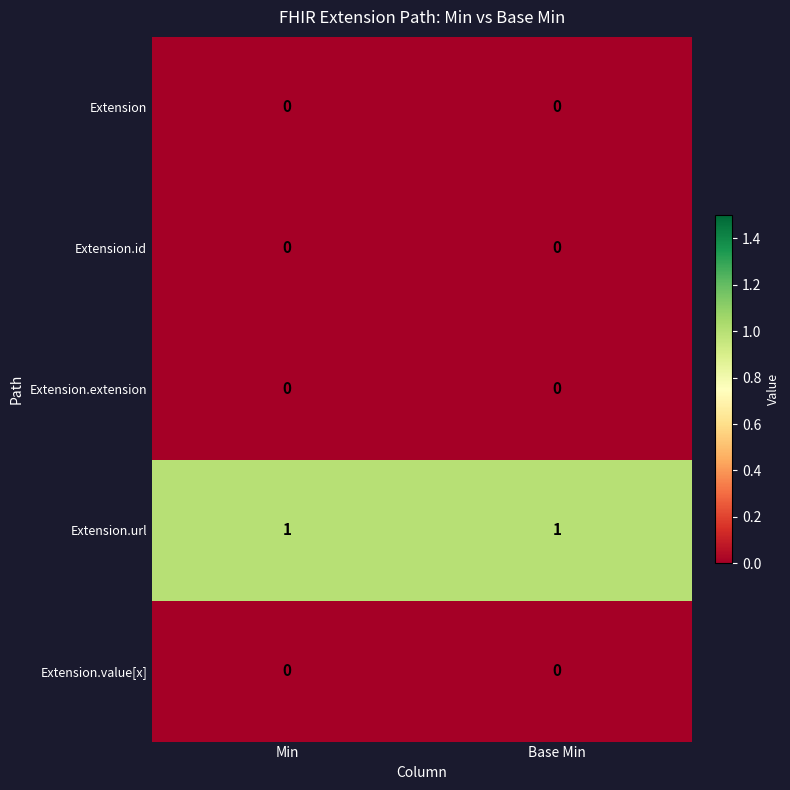

Reading left to right, extract all data points from this chart.

Extension: 0	0
Extension.id: 0	0
Extension.extension: 0	0
Extension.url: 1	1
Extension.value[x]: 0	0